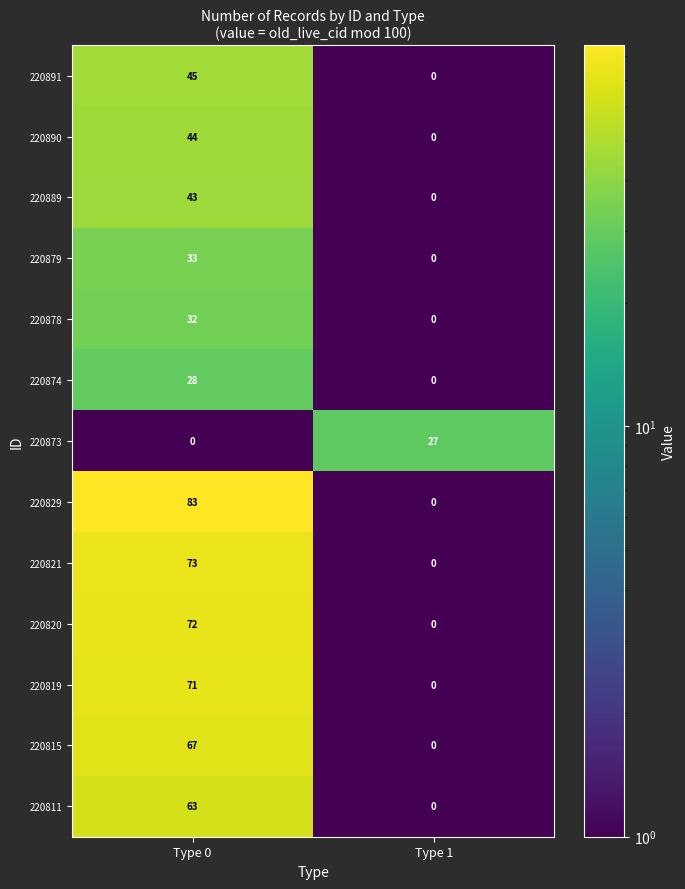

What is the highest value of the 220889 series?

43